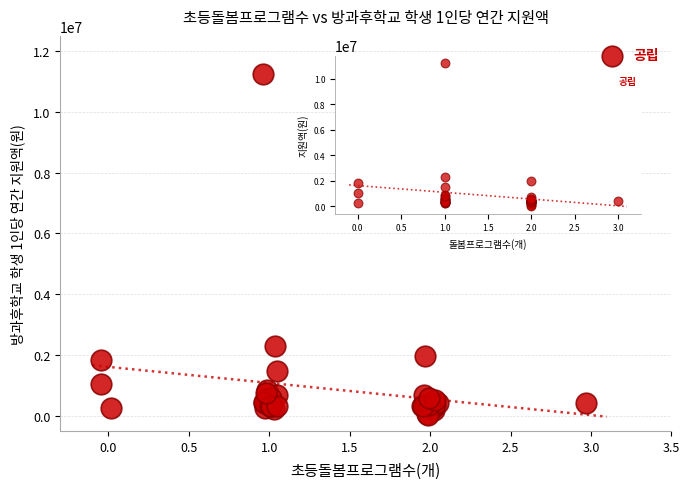

What Y value in the scatter plot is closest to 5627025?

2300400.0